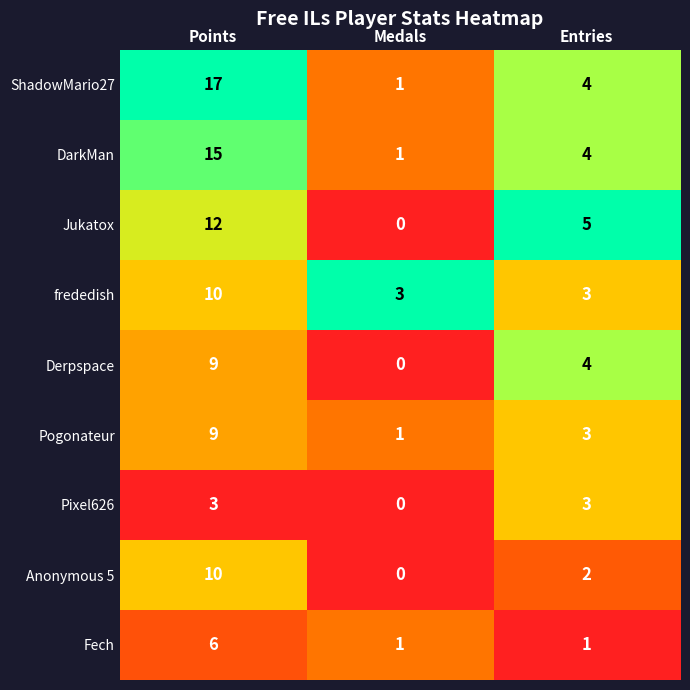

What is the total value across all series at Medals?

7